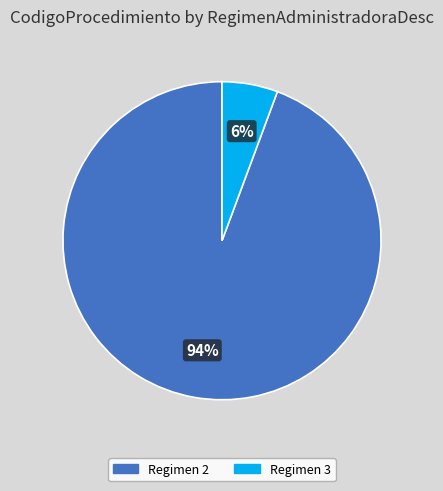

Is there a majority slice in this chart?

Yes